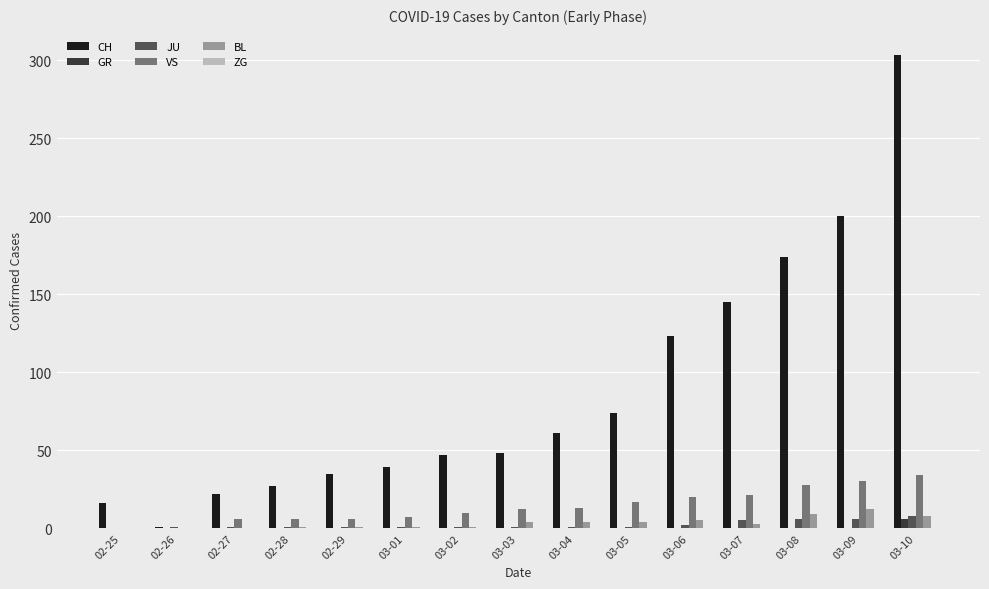

What is the sum of all CH values?

1315